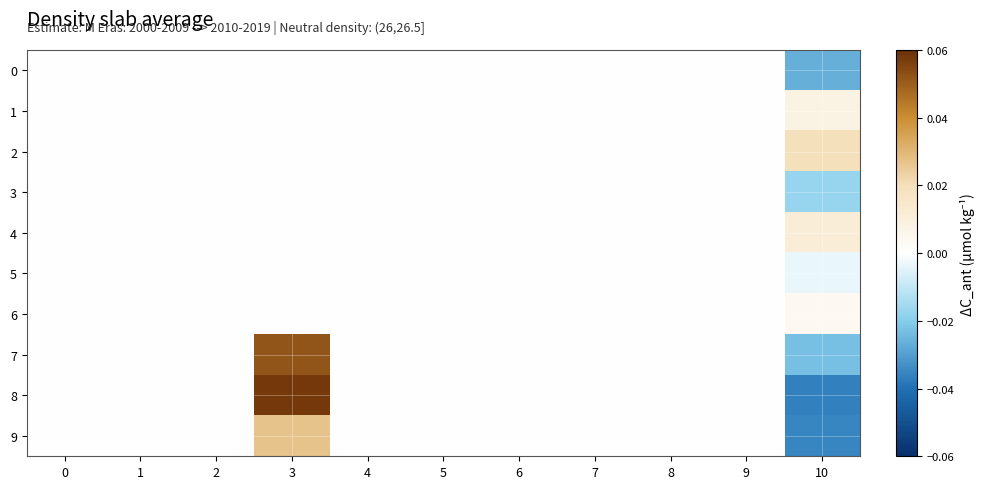

What is the greatest value displayed?

0.1